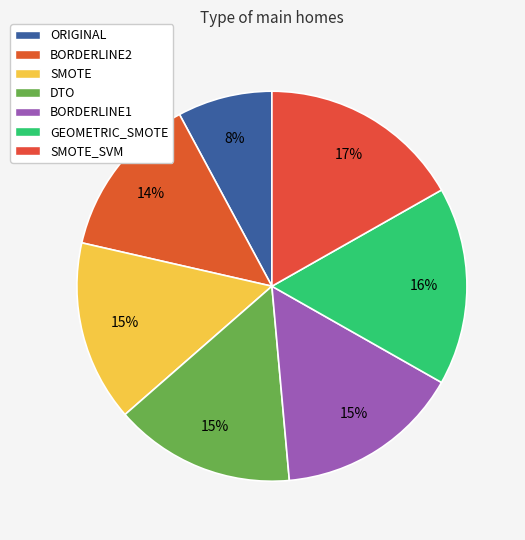

Count the number of slices in the pie.

7